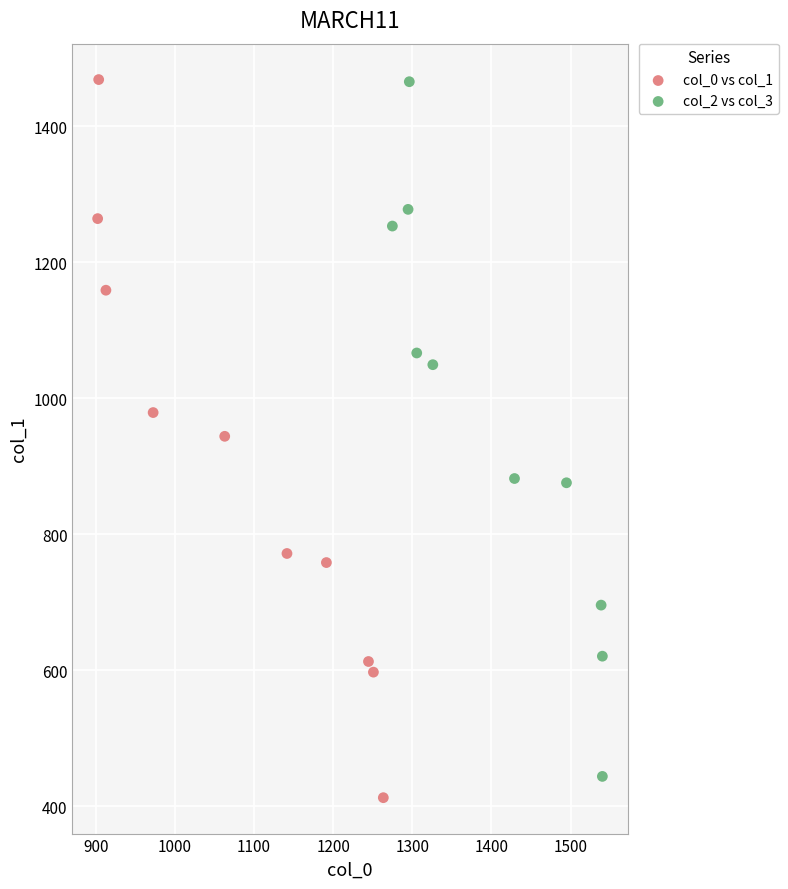

Which series reaches the minimum Y coordinate?

col_0 vs col_1